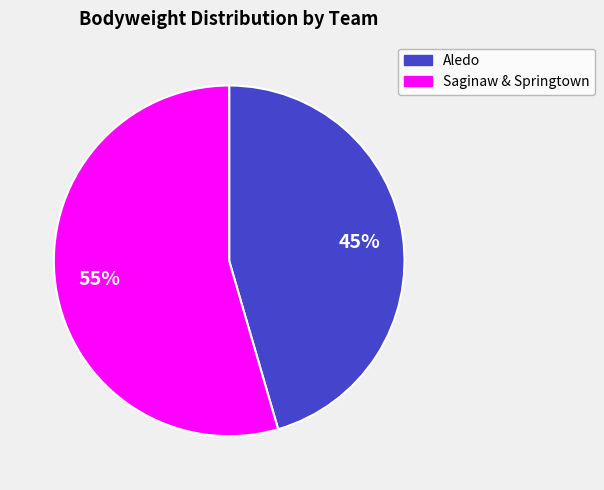

How many slices are in this pie chart?

2